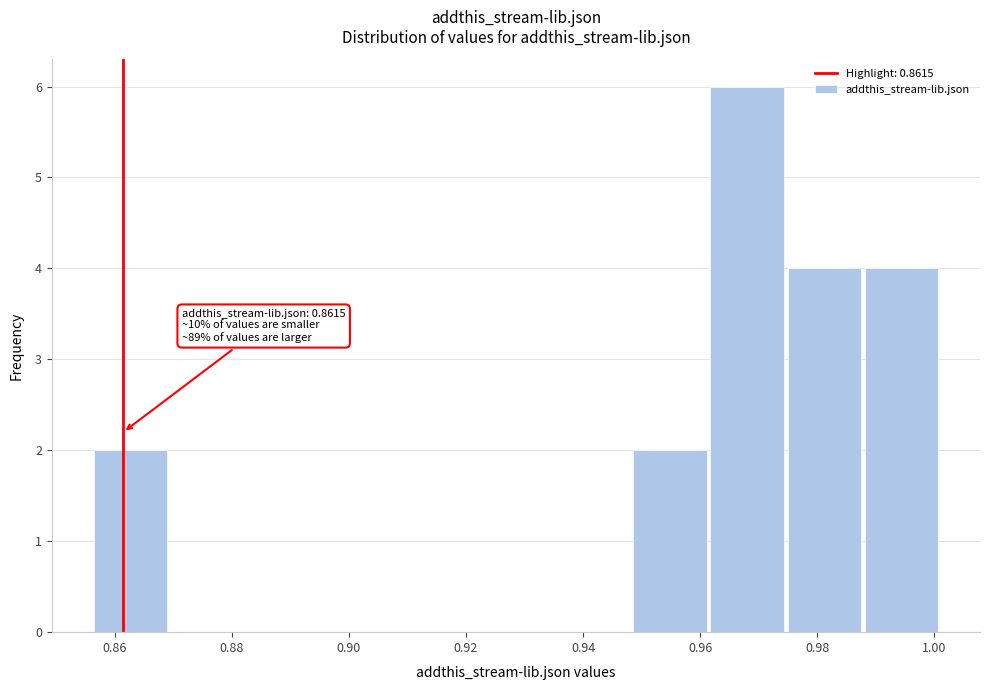

Over which range of the x-axis is the bar tallest?

0.962 to 0.974